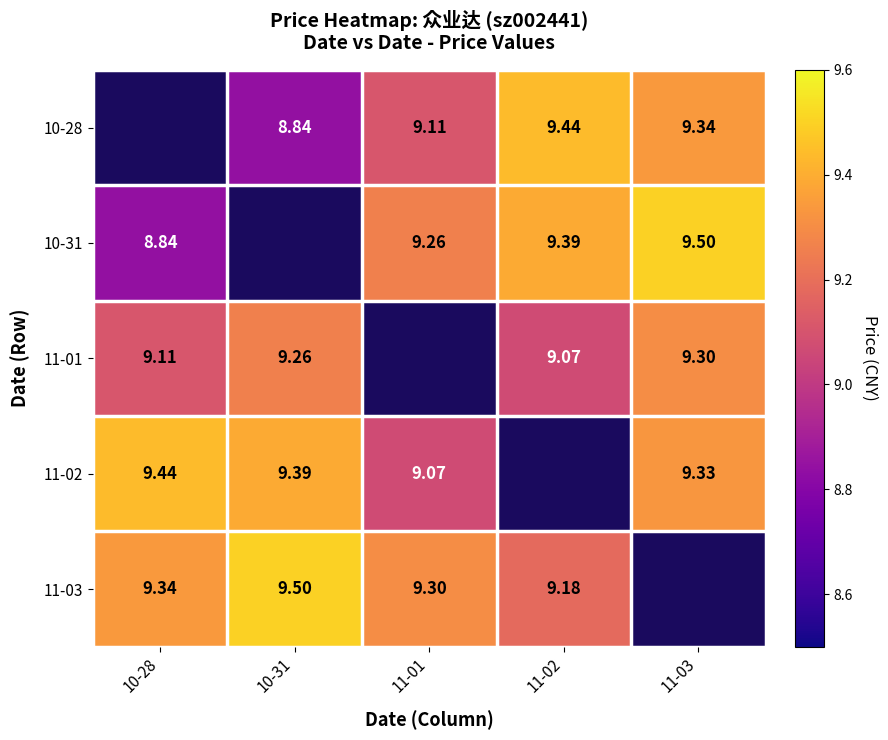

Count the number of categories in the chart.

5